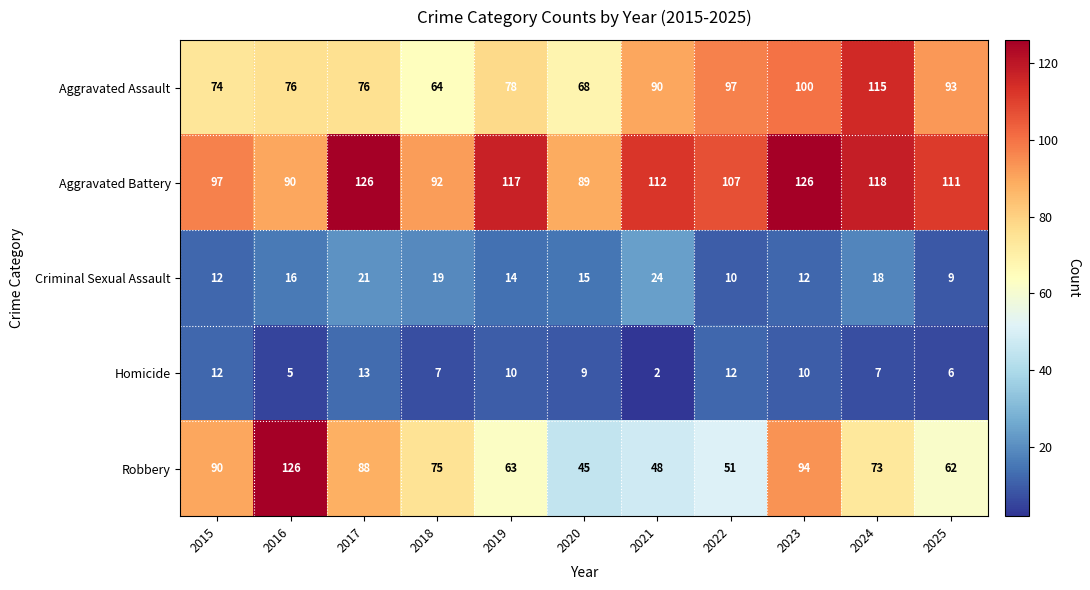

What is the difference between the maximum and minimum values in the Robbery series?

81